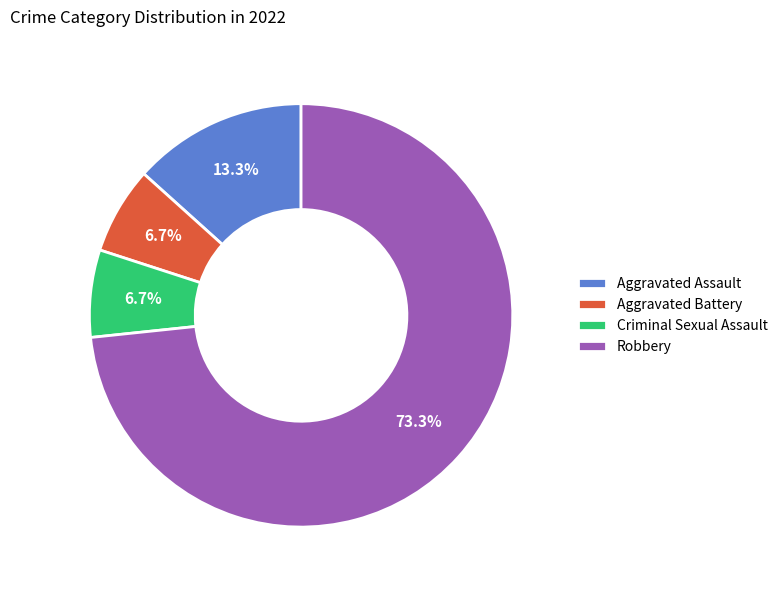

Does Robbery represent more than half of the total?

Yes